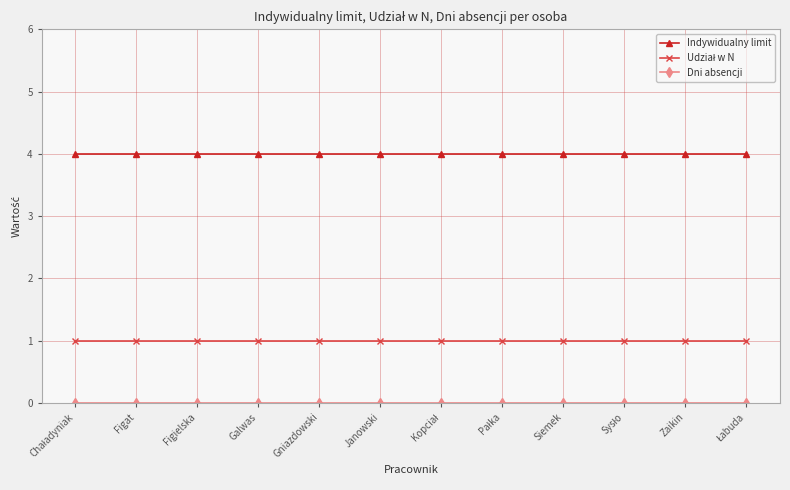

What is the maximum value for Indywidualny limit?

4